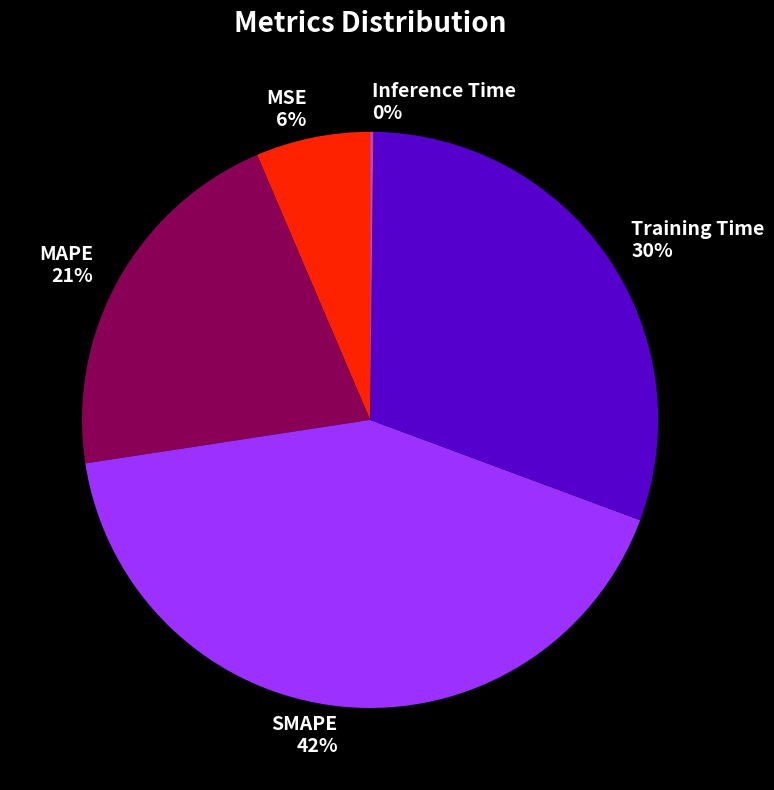

Do Training Time and MSE together represent more than half of the pie?

No